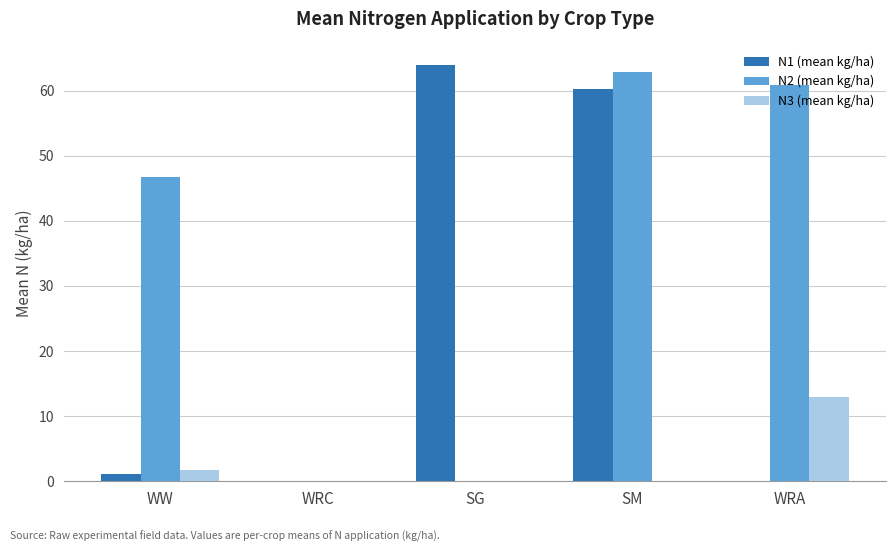

Reading left to right, list all the values displayed in this chart.

N1 (mean kg/ha): WW=1.1	WRC=0.0	SG=63.9	SM=60.2	WRA=0.0
N2 (mean kg/ha): WW=46.8	WRC=0.0	SG=0.0	SM=62.9	WRA=60.8
N3 (mean kg/ha): WW=1.8	WRC=0.0	SG=0.0	SM=0.0	WRA=13.0